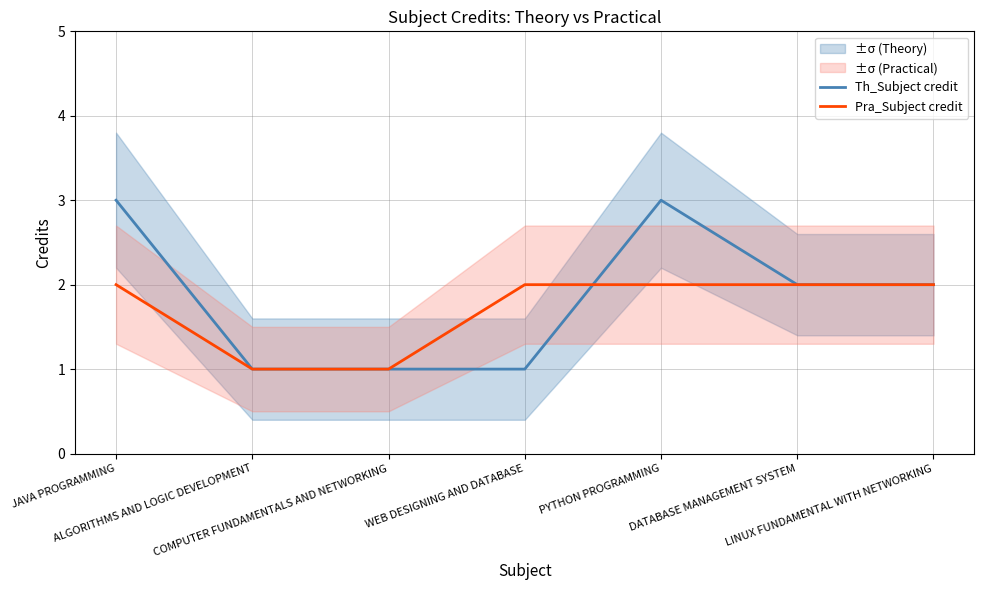

Where is the first local maximum for Th_Subject credit?

PYTHON PROGRAMMING